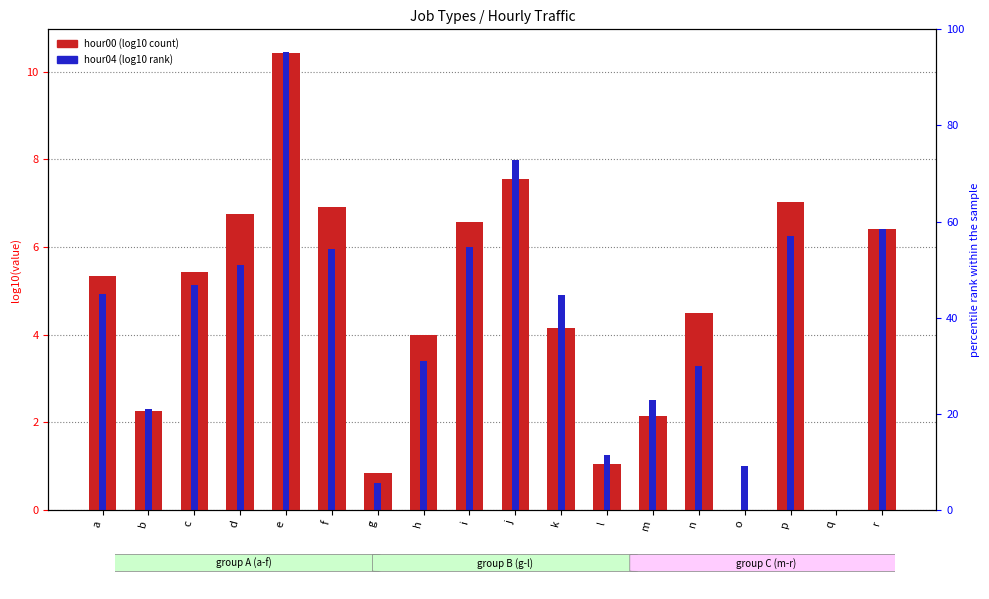

How many values in the hour04 (log10) series exceed 4?

10